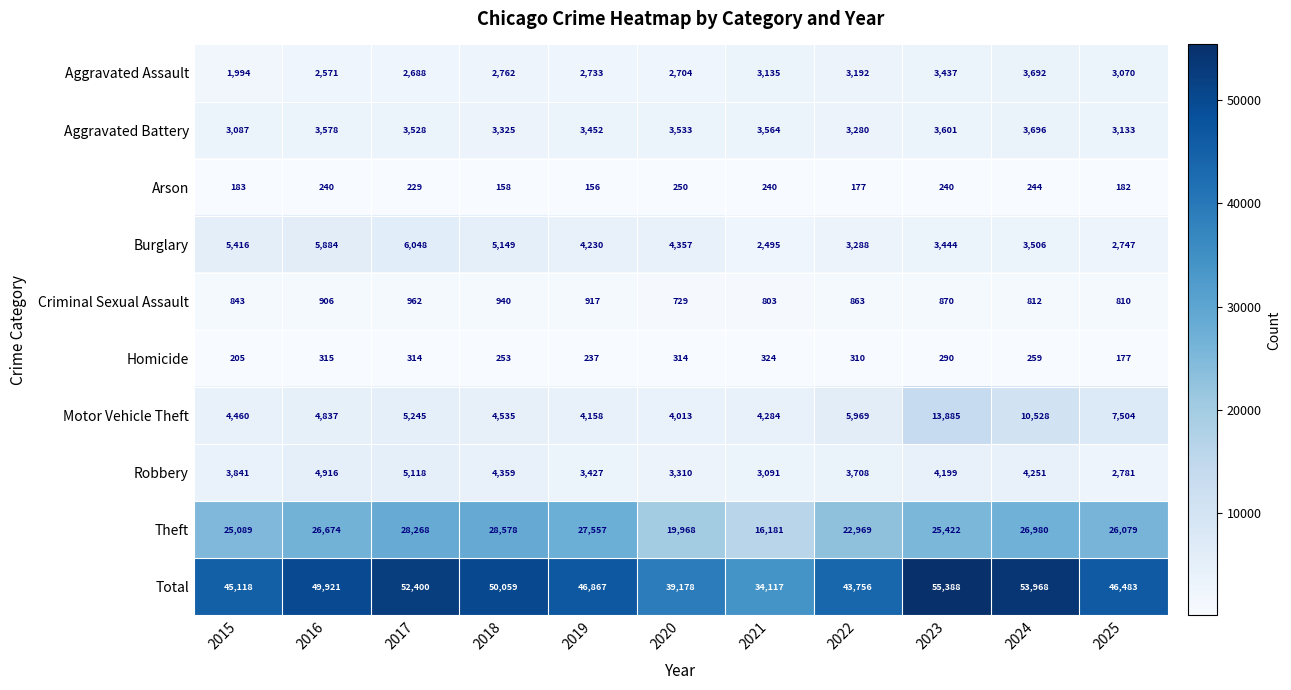

True or false: Aggravated Battery has a value of 3578 at 2016.

True